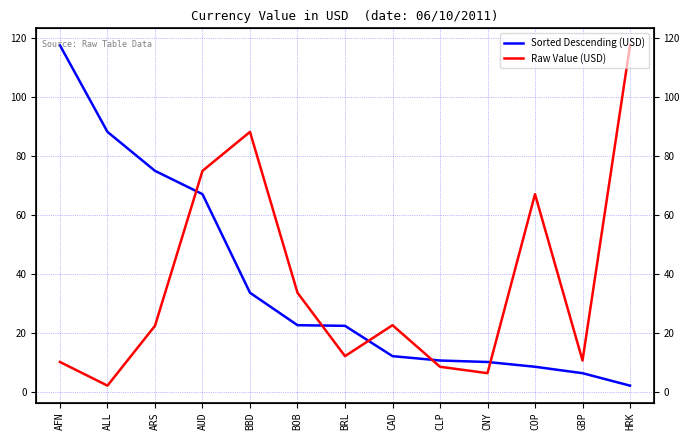

How many intersections are there between Sorted Descending (USD) and Raw Value (USD)?

5